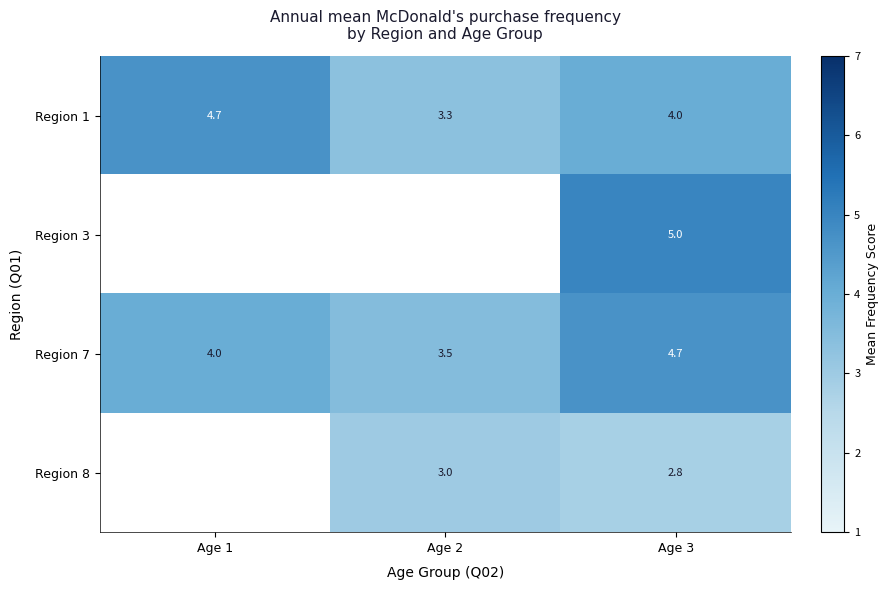

What is the difference between the Region 8 values at Age 3 and Age 2?

0.2